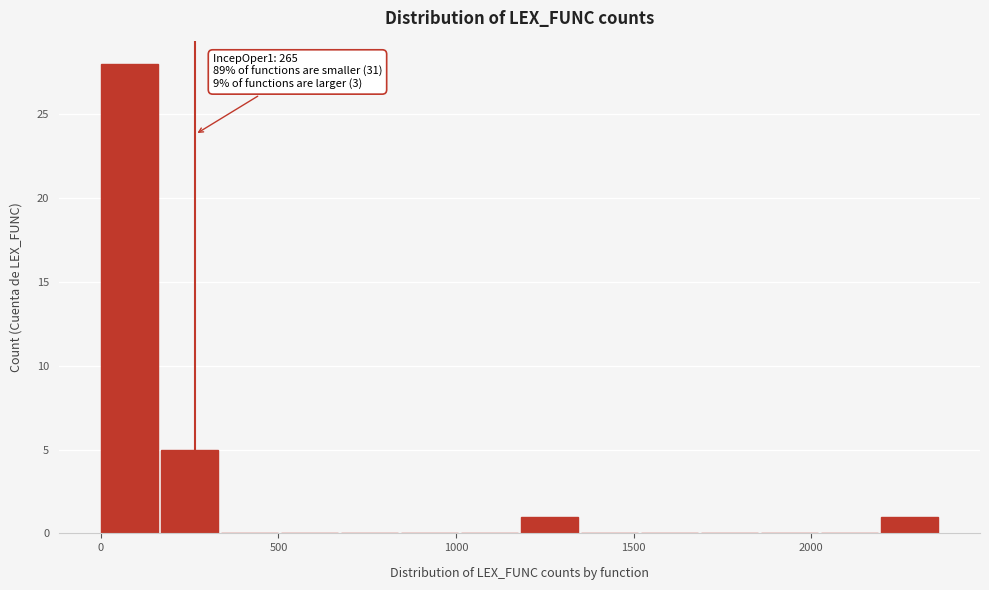

Read against the x-axis, roughly where is the centre of the tallest bar?

100